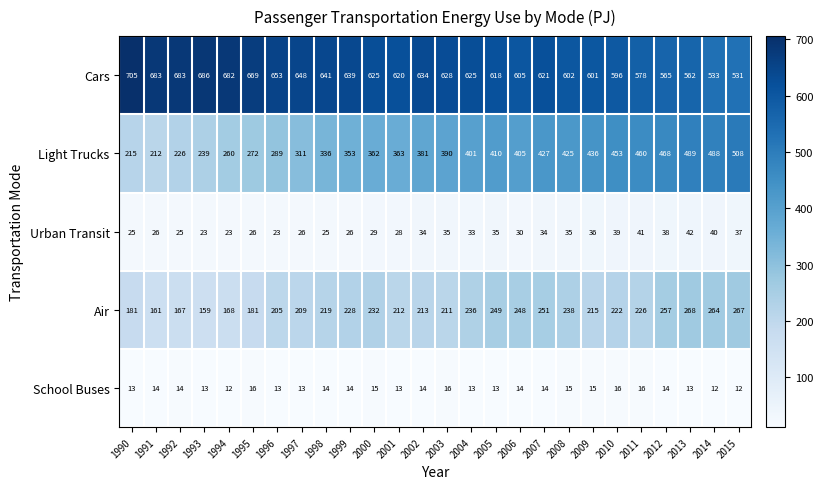

What is the sum of the Cars values at 2008 and 2006?

1207